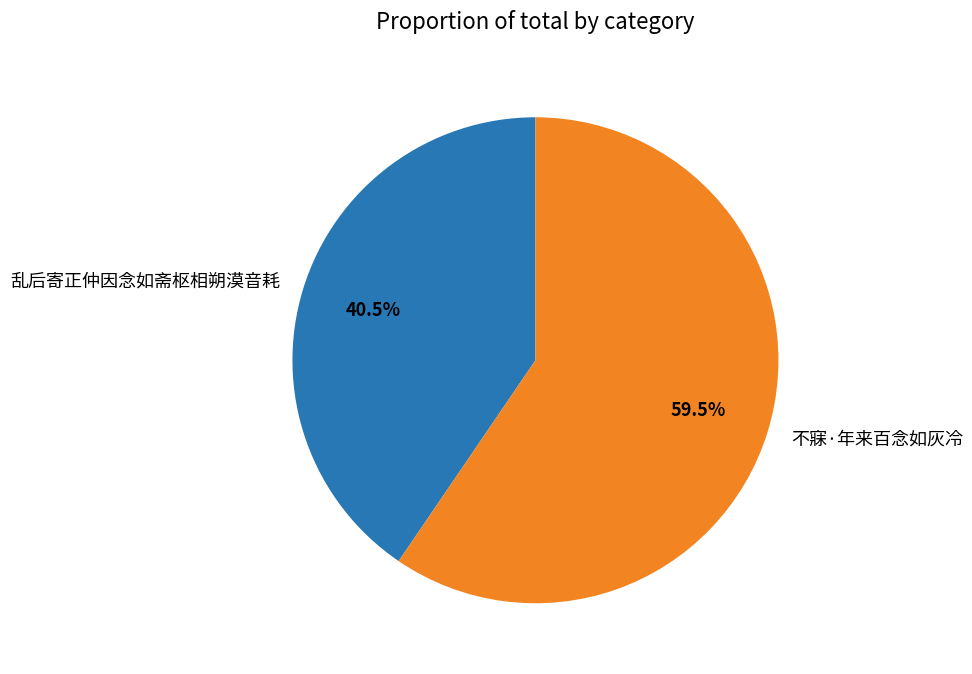

Does 不寐·年来百念如灰冷 account for over 50% of the chart?

Yes